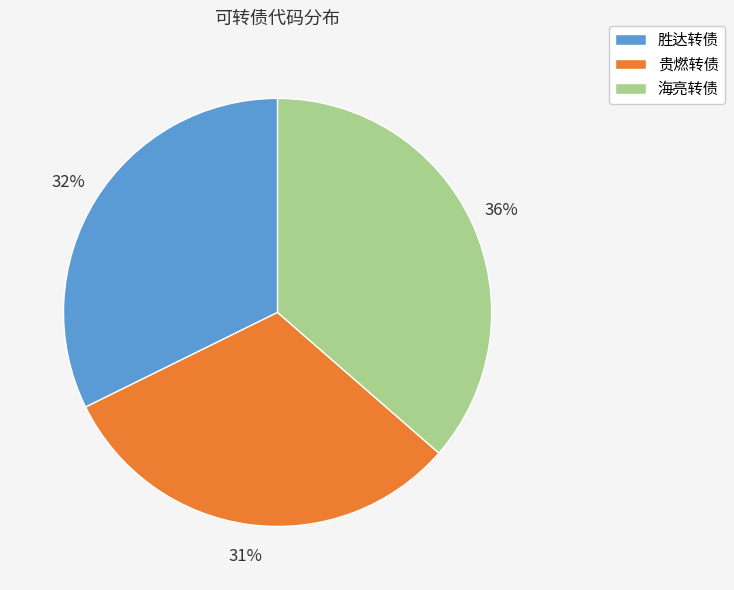

Which category has the smallest portion of the pie?

贵燃转债